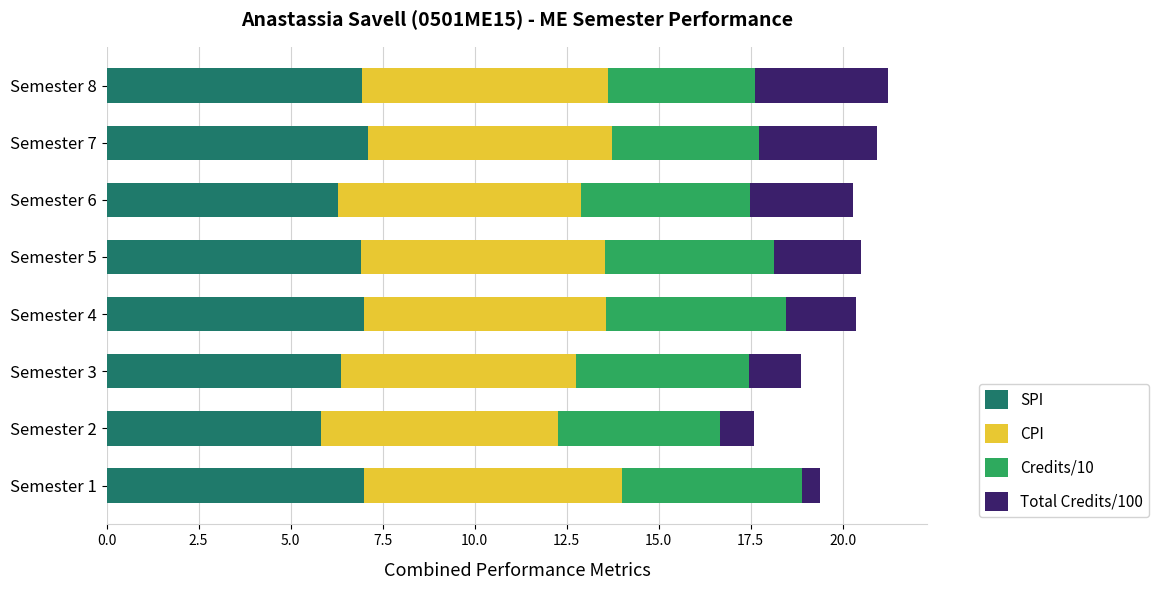

What is the total value across all series at Semester 6?

20.3